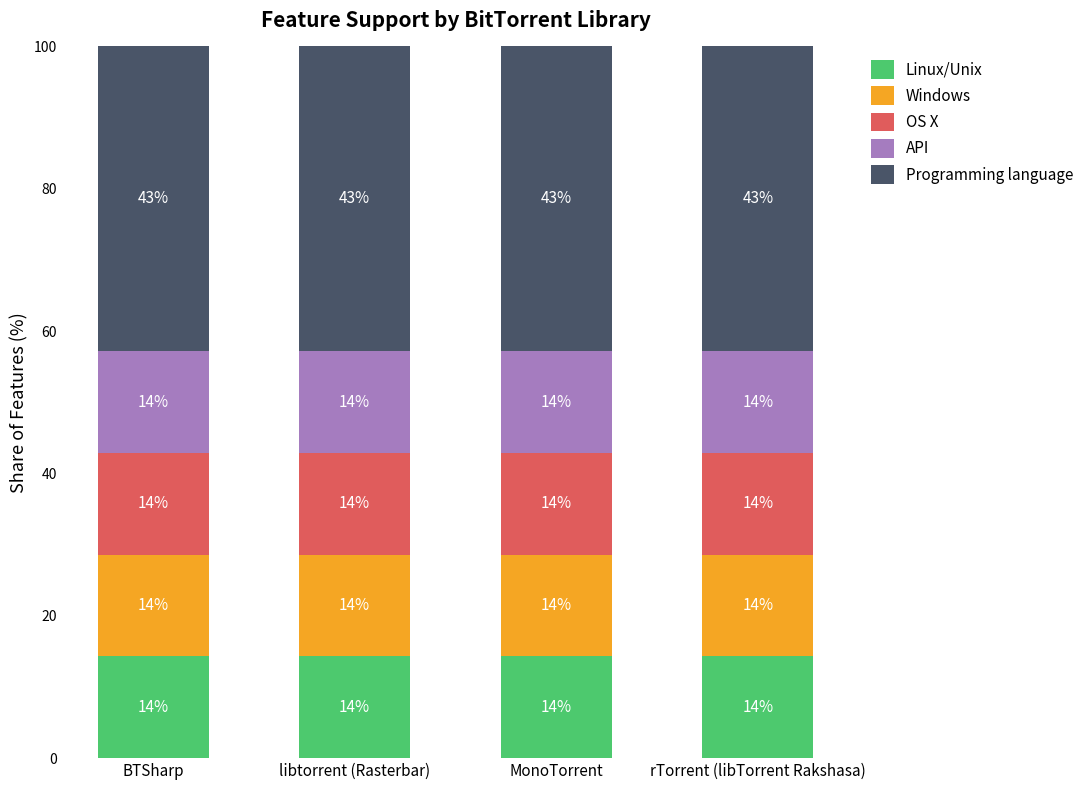

Is it true that Linux/Unix equals 14.3 at rTorrent (libTorrent Rakshasa)?

True